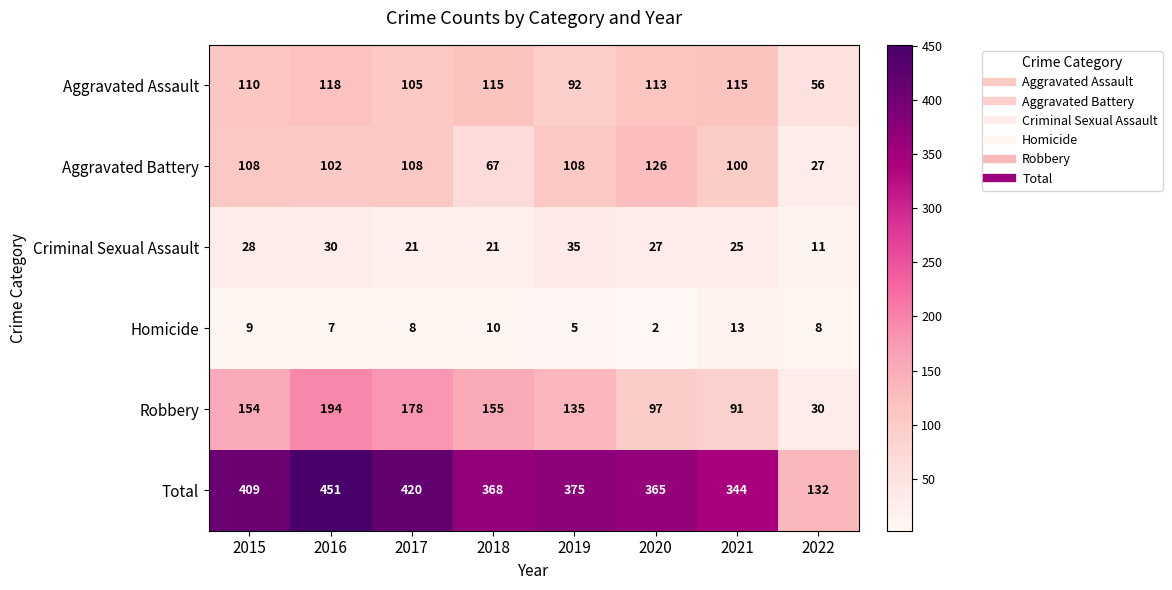

What is the average value of the Criminal Sexual Assault series?

25